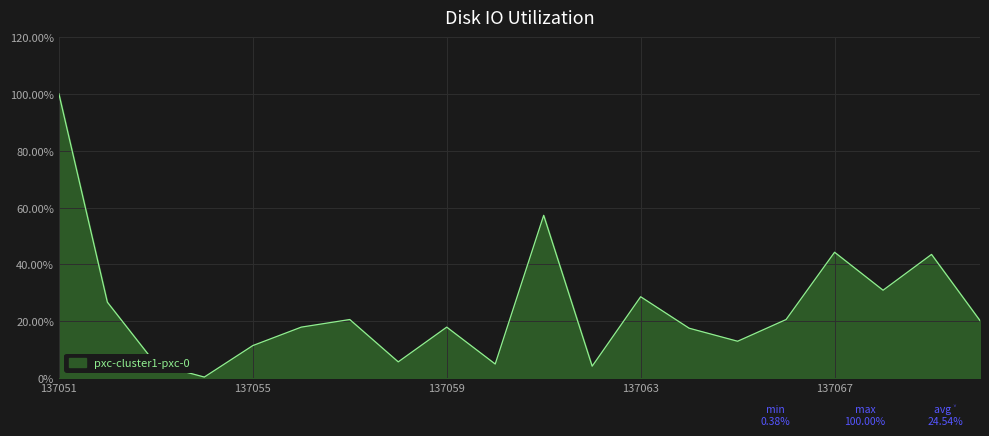

What is the greatest value displayed?

100.0